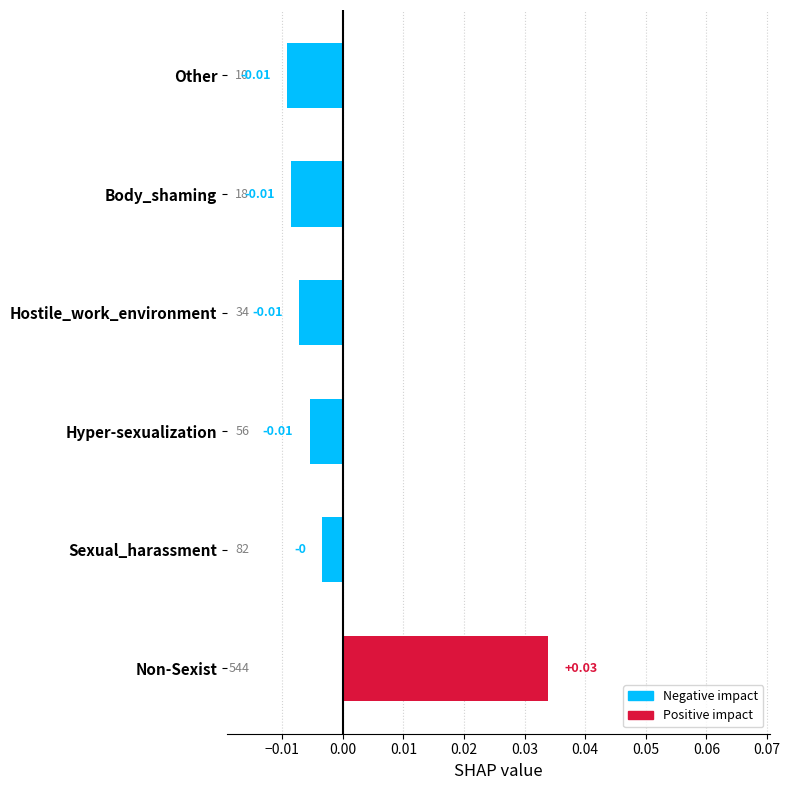

Which has a higher value, Non-Sexist or Sexual_harassment?

Non-Sexist